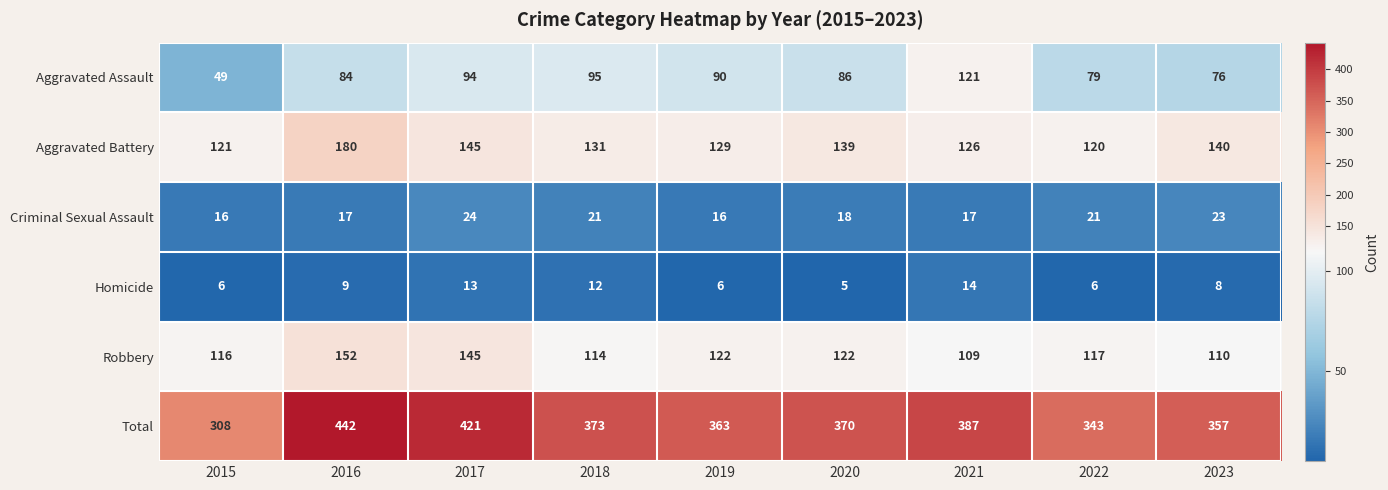

What is the smallest value displayed?

5